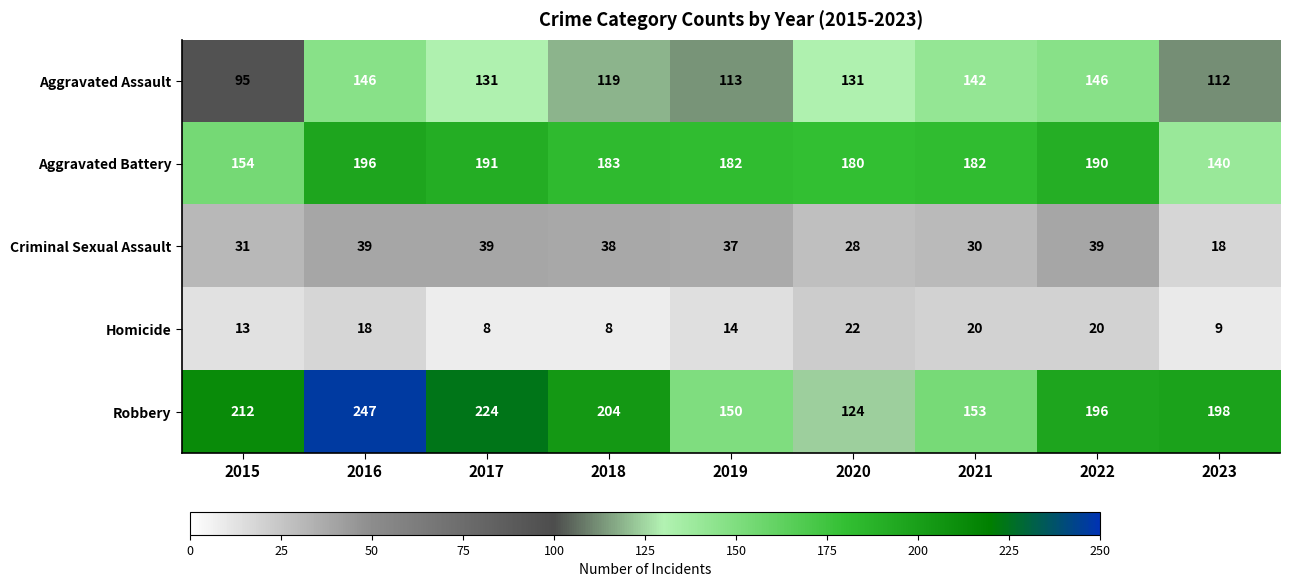

What is the difference between the highest and lowest values at 2020?

158